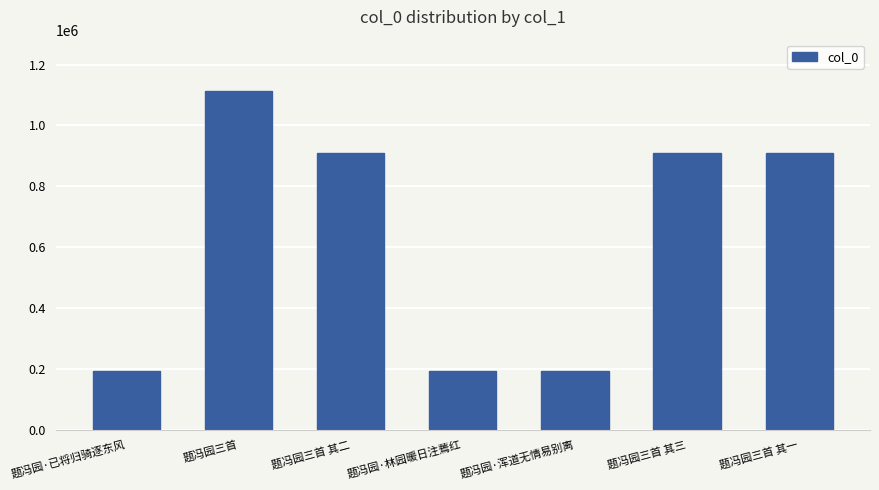

What position from the right is 题冯园三首 其三?

2